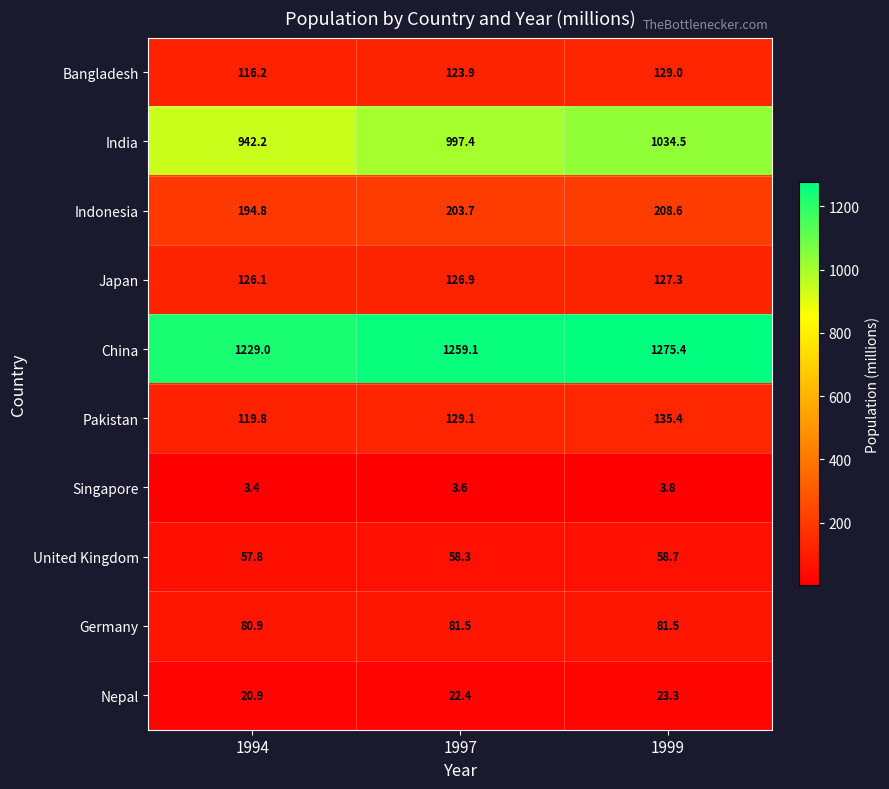

At how many categories does at least one series exceed 745?

3